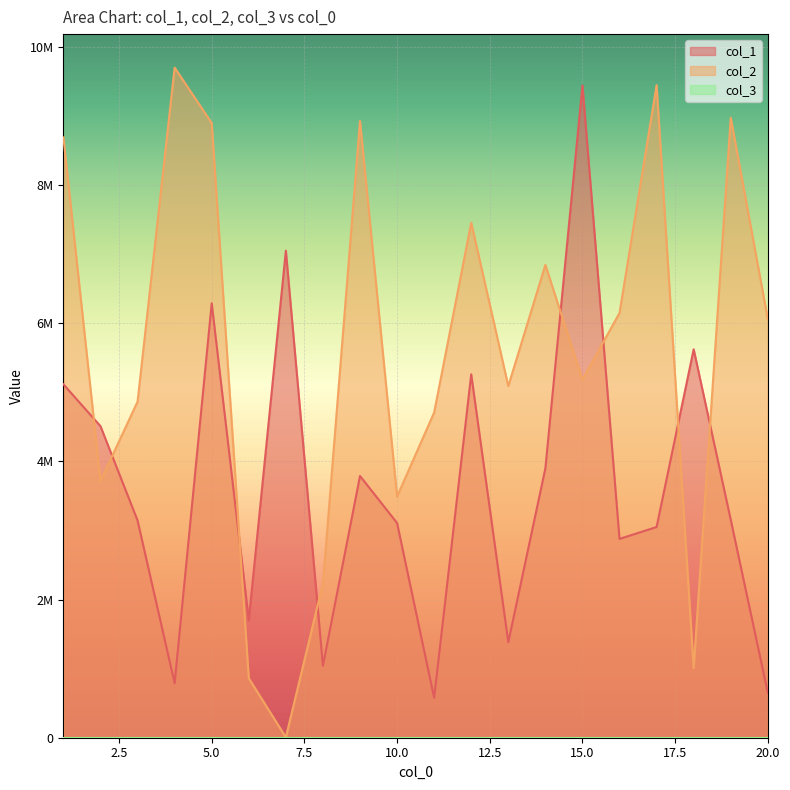

At 1, list the series in order from largest to smallest.

col_2, col_1